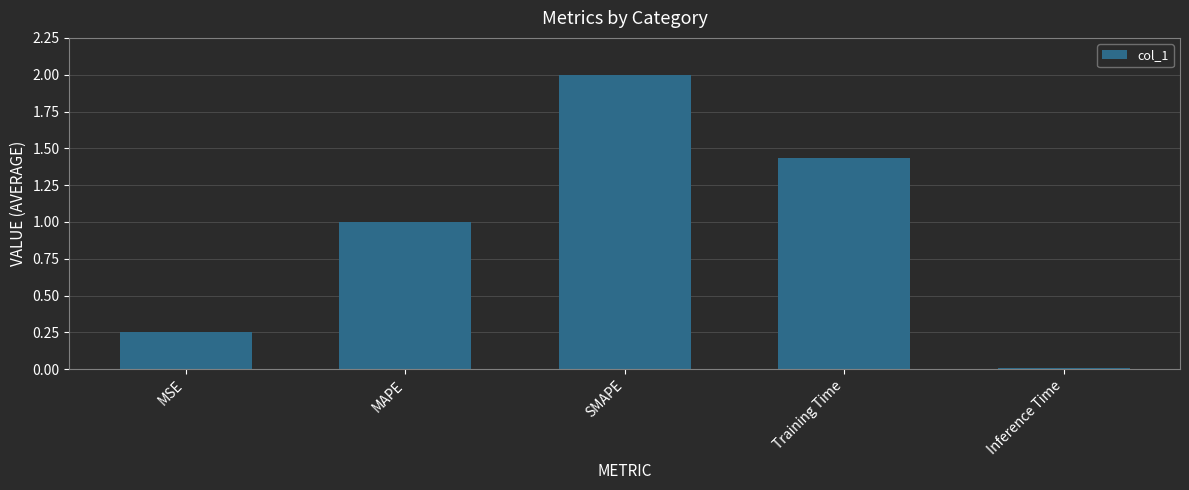

At which category does the chart reach its peak across all series?

SMAPE